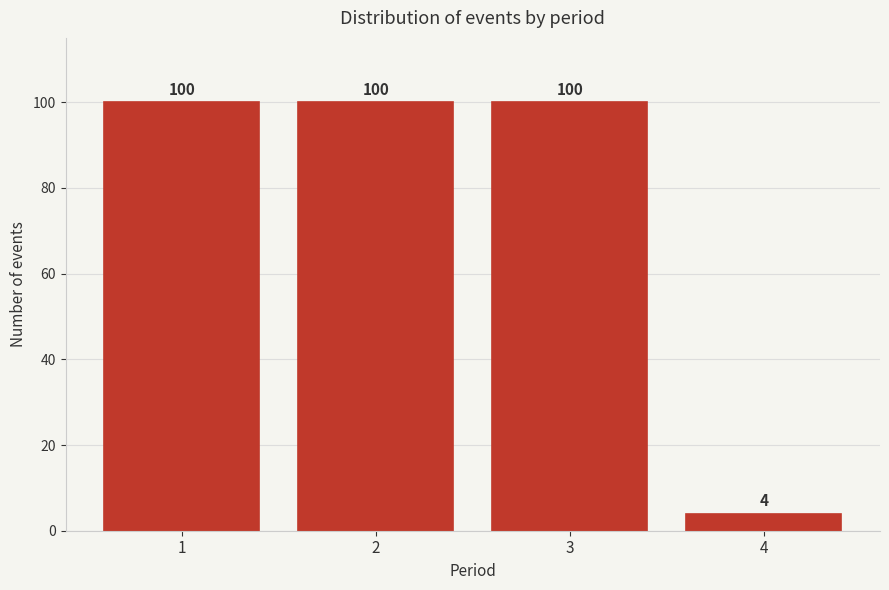

Reading left to right, transcribe all the data shown in this chart.

1=100	2=100	3=100	4=4